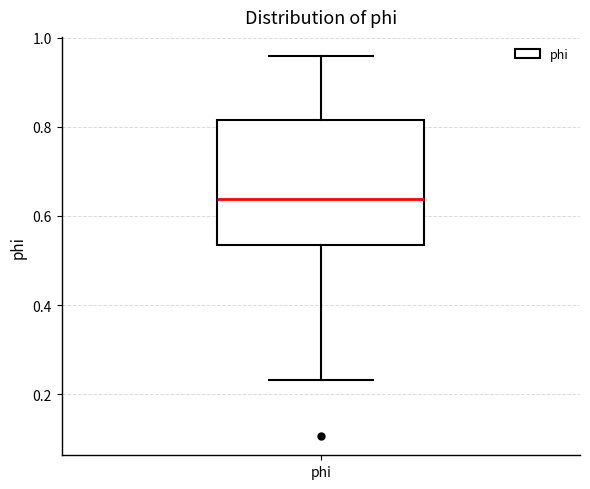

Read this box plot against the y-axis: the position of the median line, the range covered by the box, and the ends of both whiskers. The values are not printed on the chart, so give them approximately, as read against the axis.

median 0.64, box 0.54 to 0.82, whiskers 0.24 to 0.96